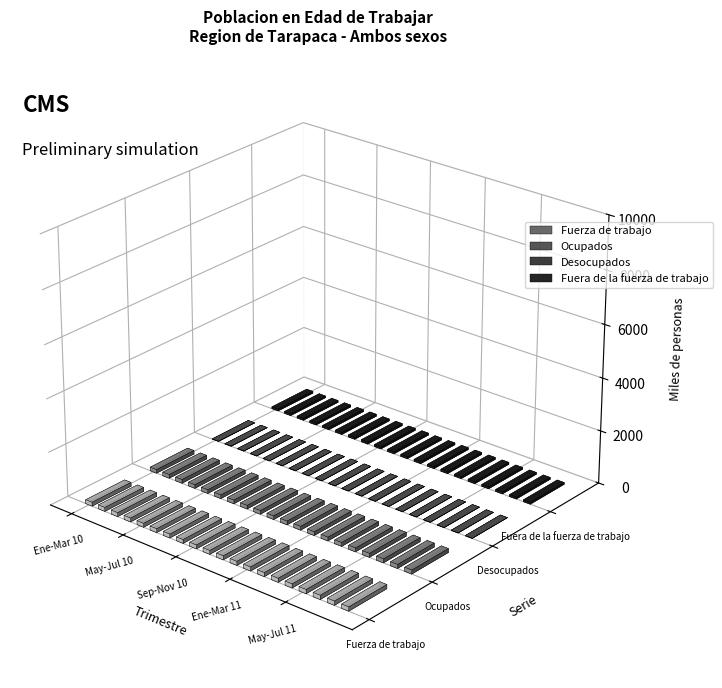

Is the value of Fuera de la fuerza de trabajo at Feb-Abr 10 greater than the value of Fuerza de trabajo at Sep-Nov 10?

No